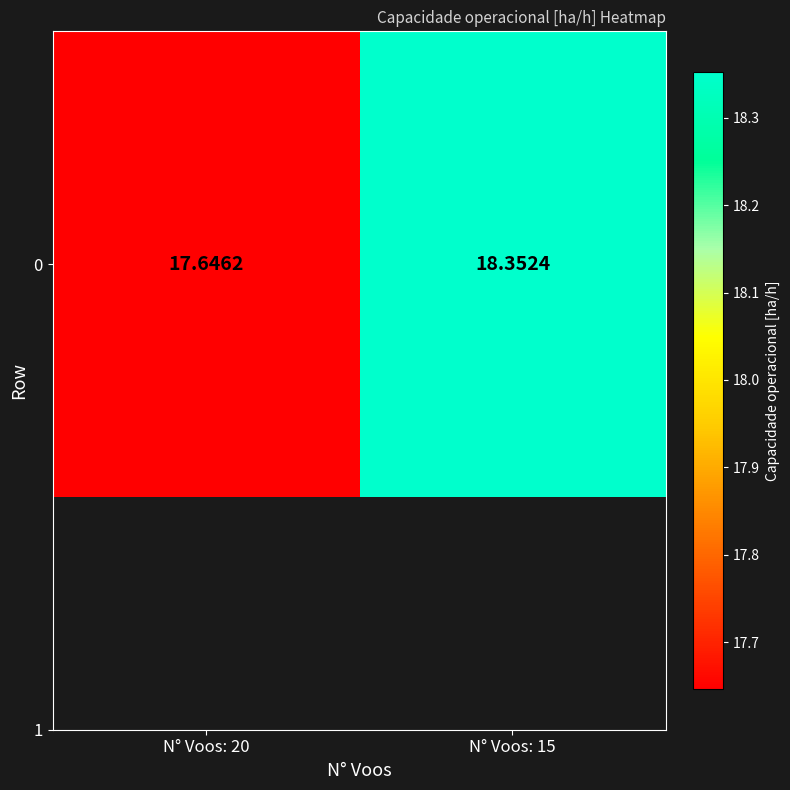

Which has a higher value, N° Voos: 20 or N° Voos: 15?

N° Voos: 15